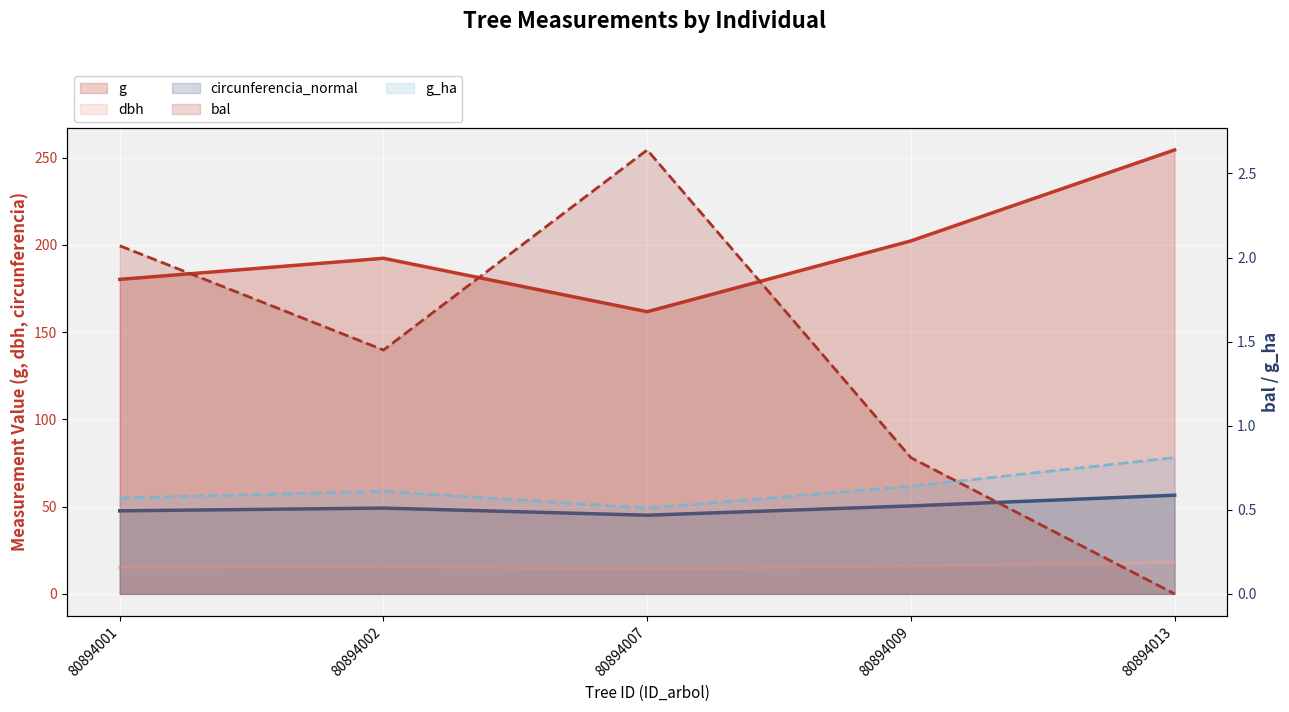

How many data points in g are above 192?

3